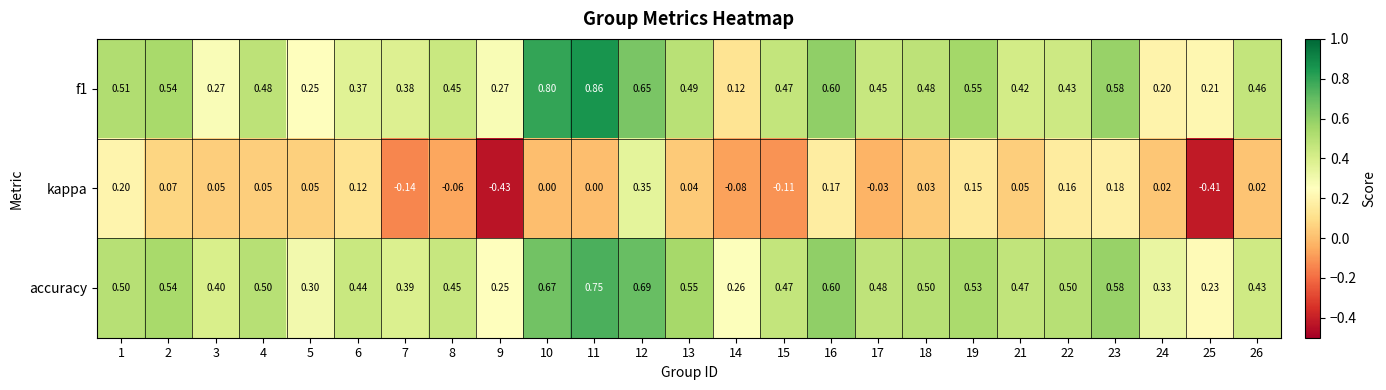

Which series changed the most between 1 and 18?

kappa